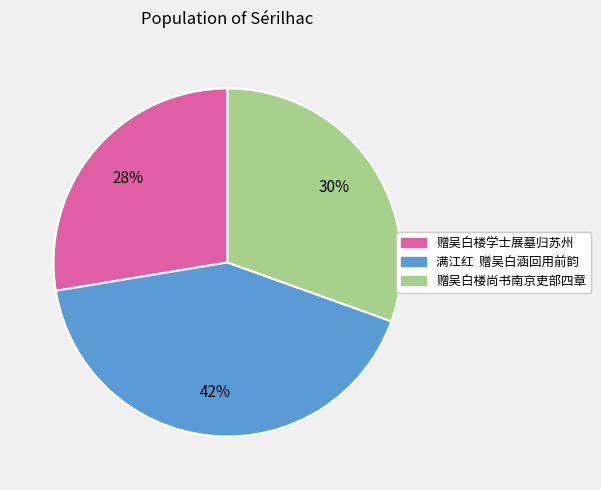

Is it true that 赠吴白楼学士展墓归苏州 is 16% of the pie?

False